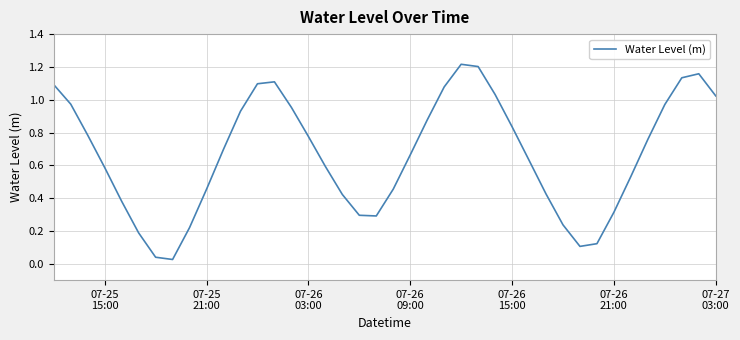

How many lines are shown in the chart?

1